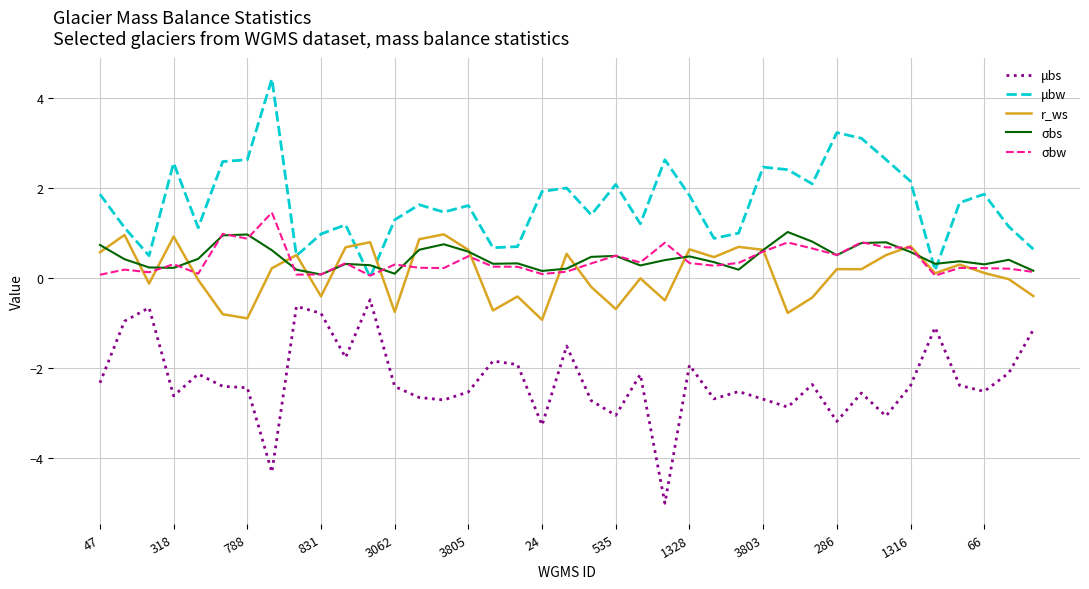

What is the average value of the σbs series?

0.5